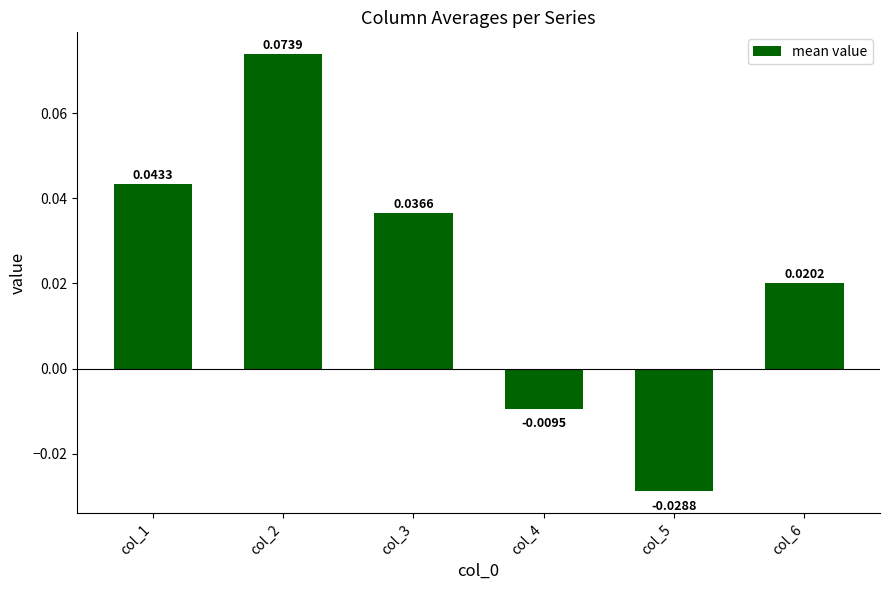

Which has a higher value, col_4 or col_5?

col_4